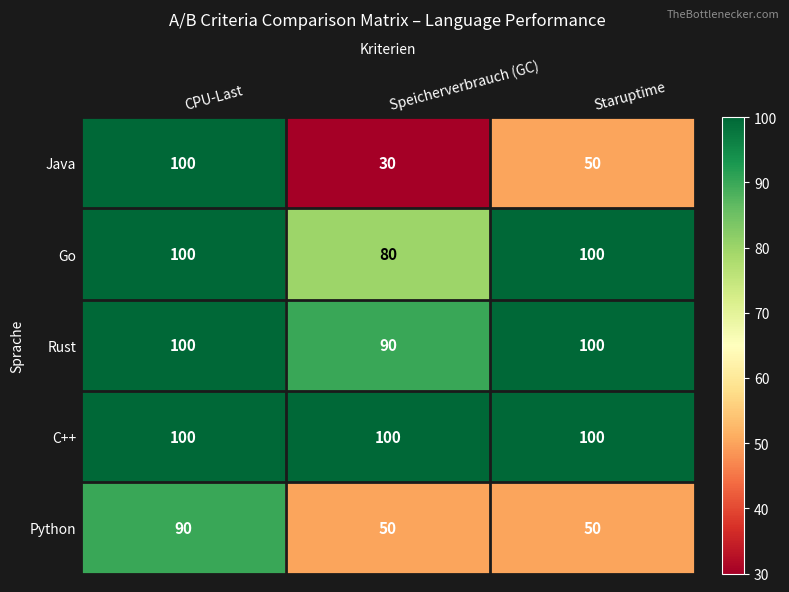

What is the sum of all Go values?

280